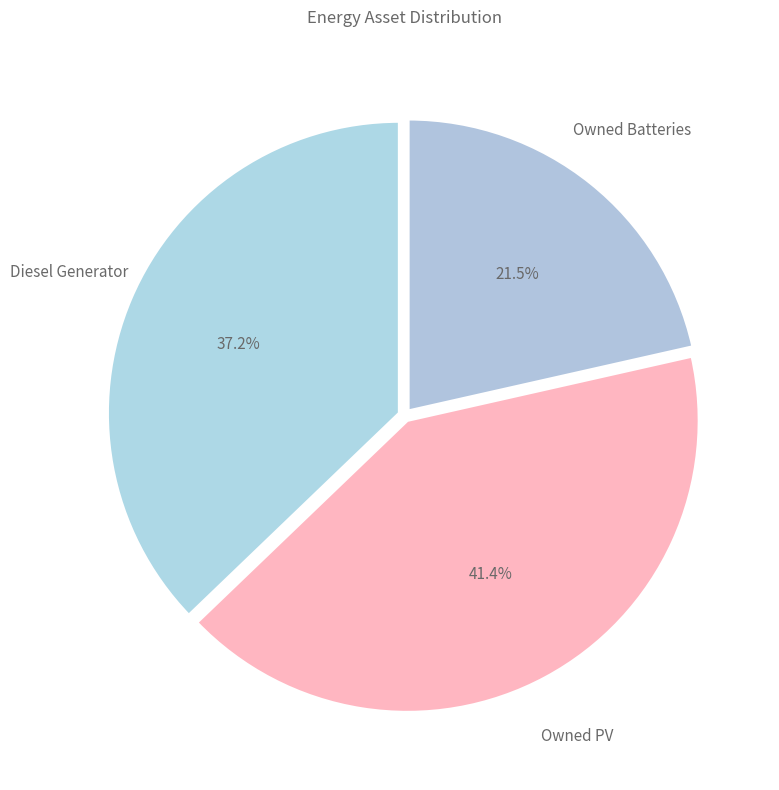

How many slices are in this pie chart?

3